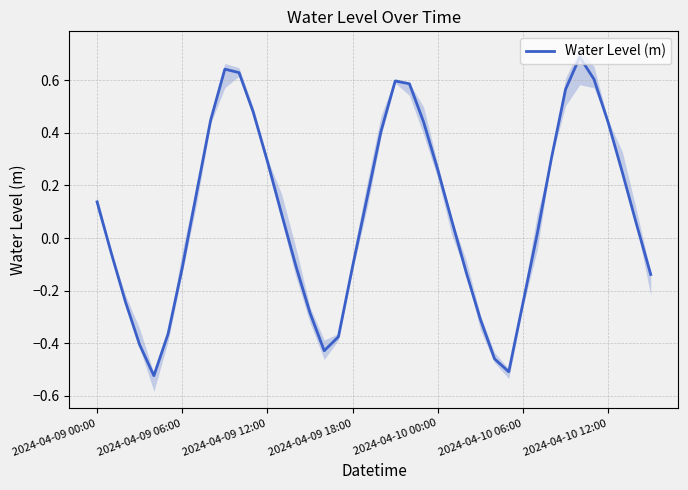

How many values are below zero?

17